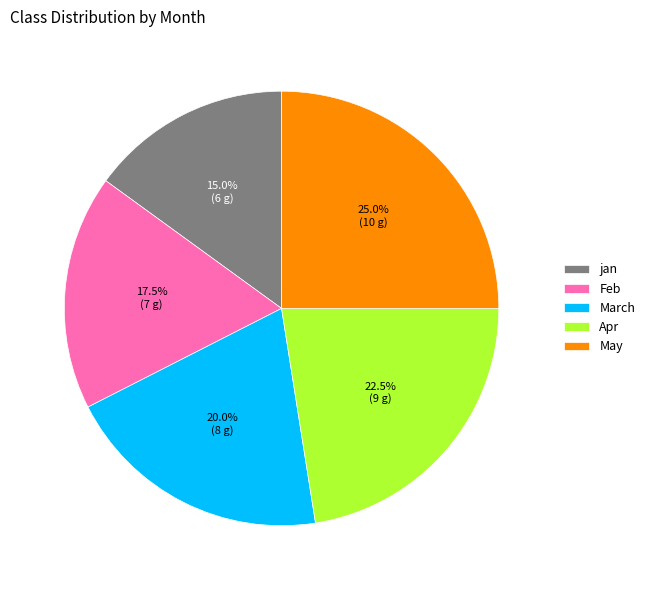

What percentage is the jan slice, to the nearest percent?

15%